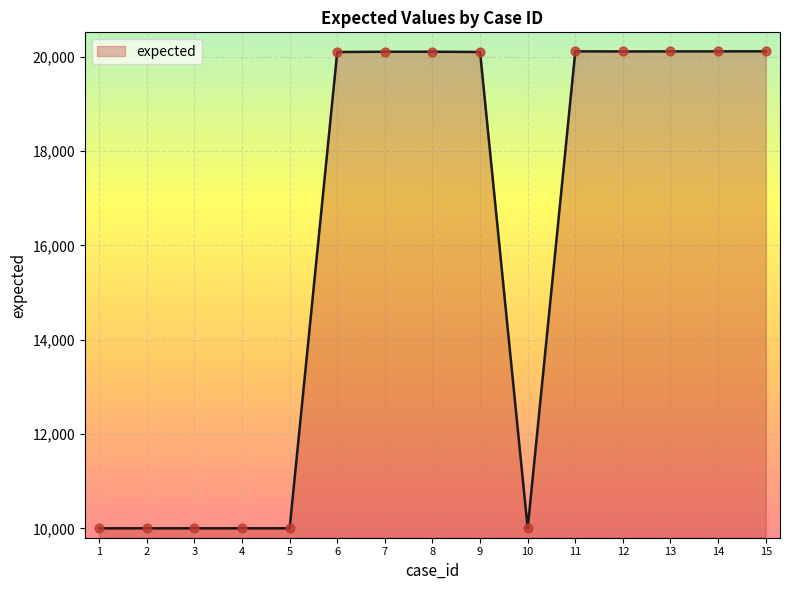

What is the ratio of the value at 2 to the value at 15?

0.5